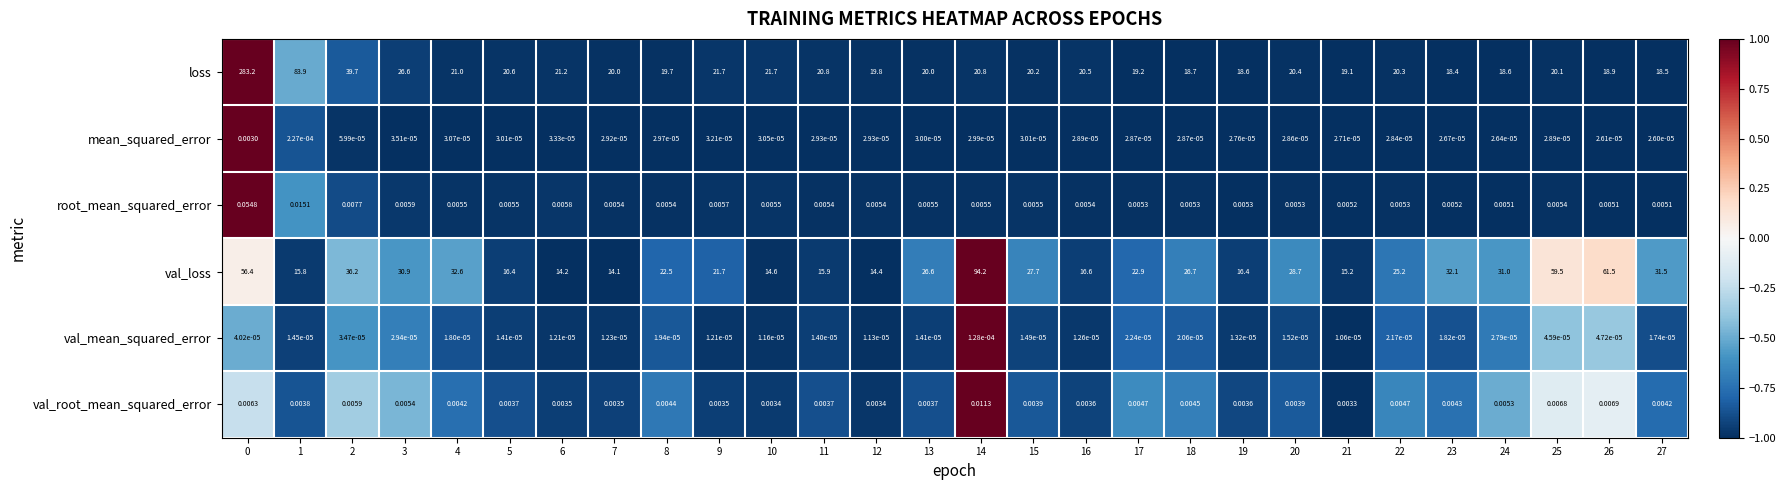

Which series changed the most between 11 and 23?

val_loss